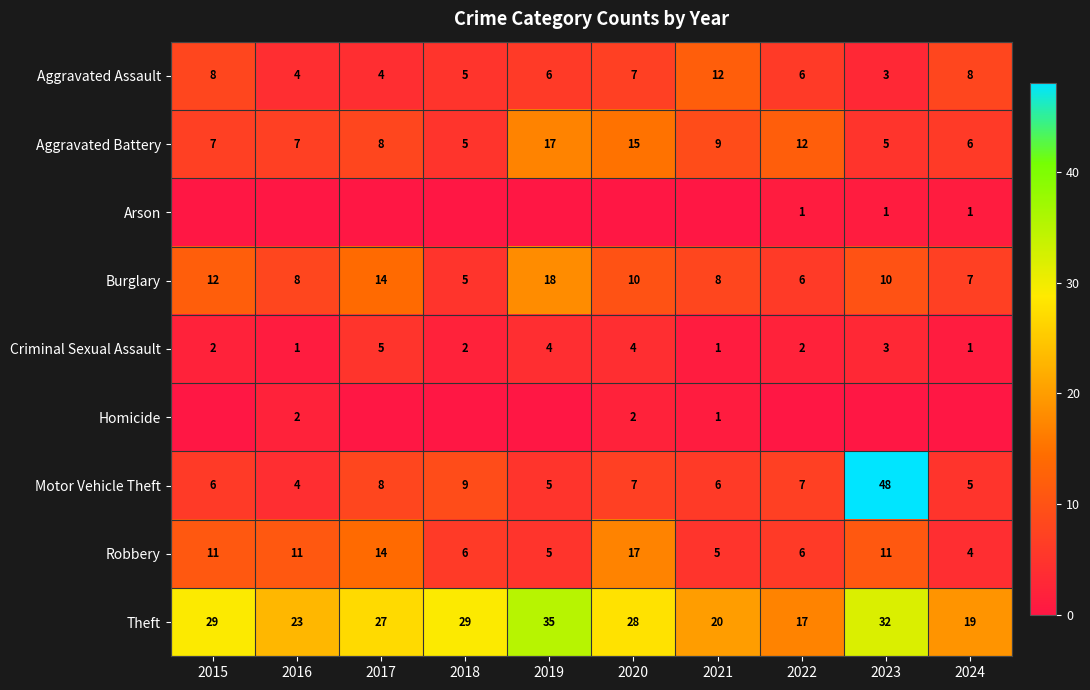

Read the Motor Vehicle Theft value at 2022, to the nearest 5.

5